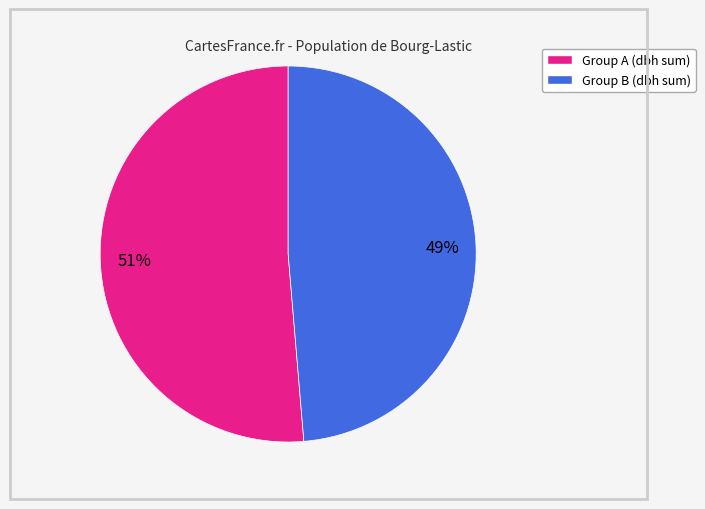

Does any single category account for the majority?

Yes